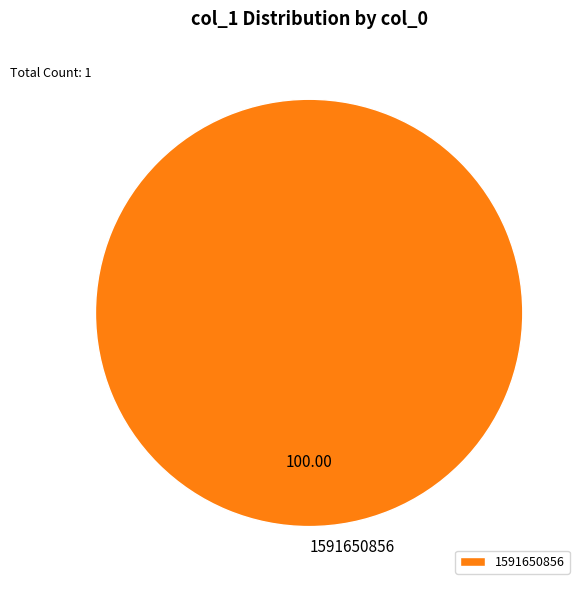

Rank the categories by value from highest to lowest.

1591650856